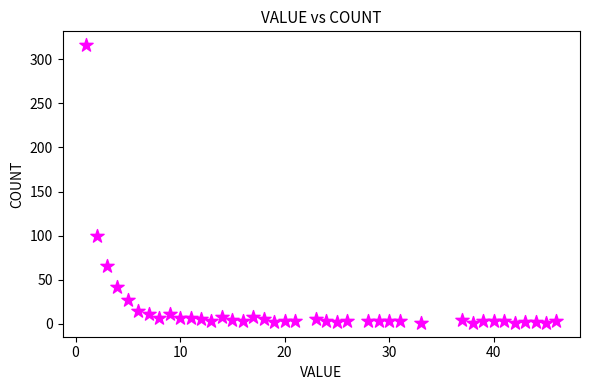

What is the range of X values (max minus min)?

45